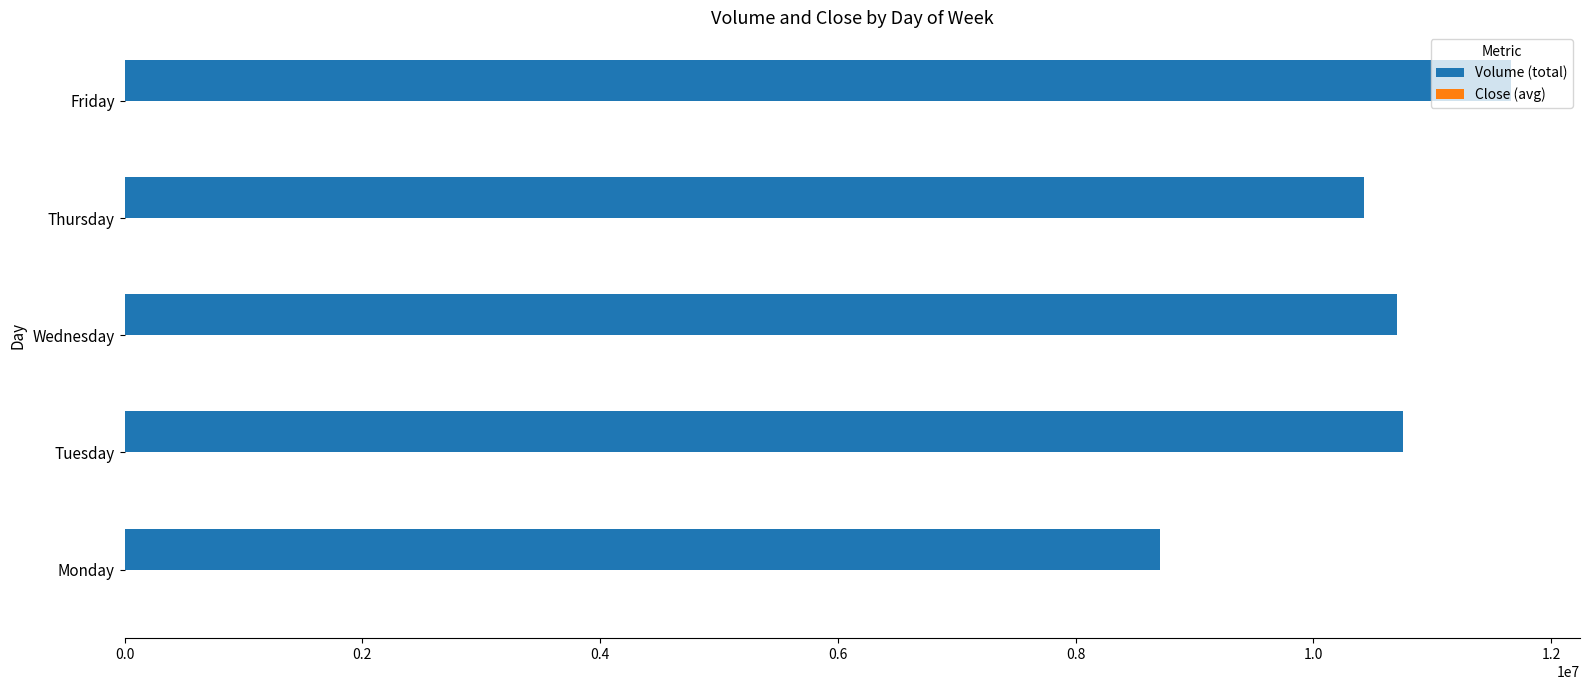

True or false: Volume (total) has a value of 7892551.7 at Friday.

False